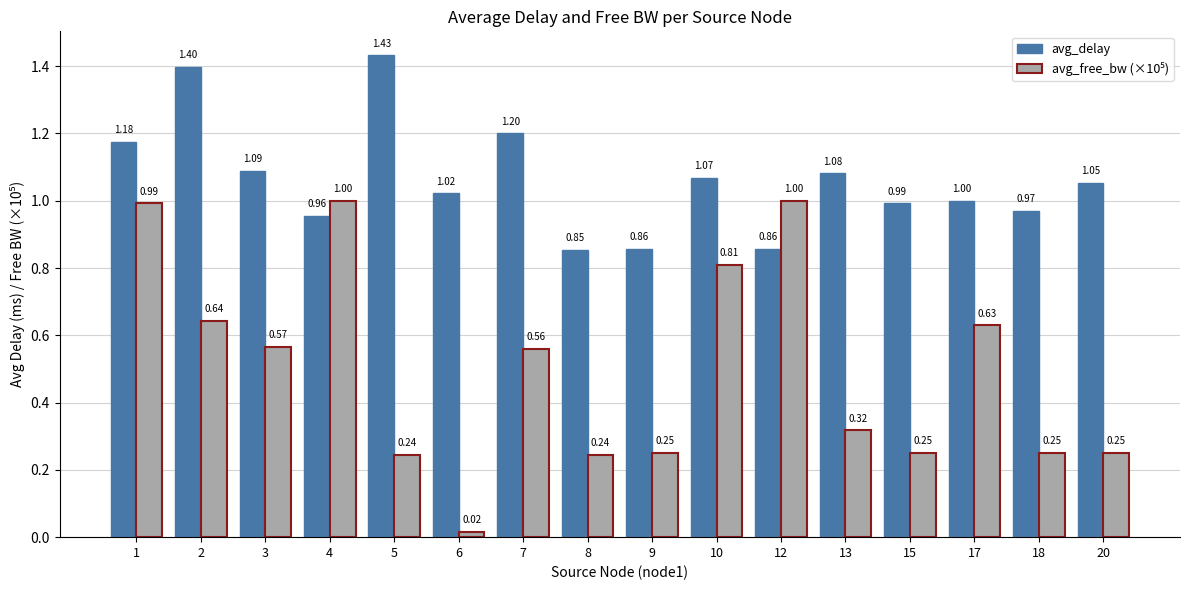

At how many categories does at least one series exceed 0?

16